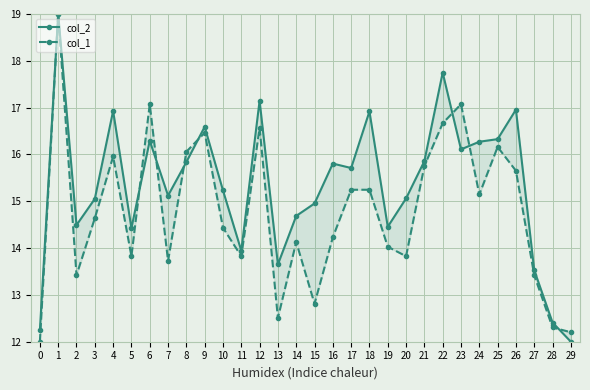

Which series has the largest total across all categories?

col_2